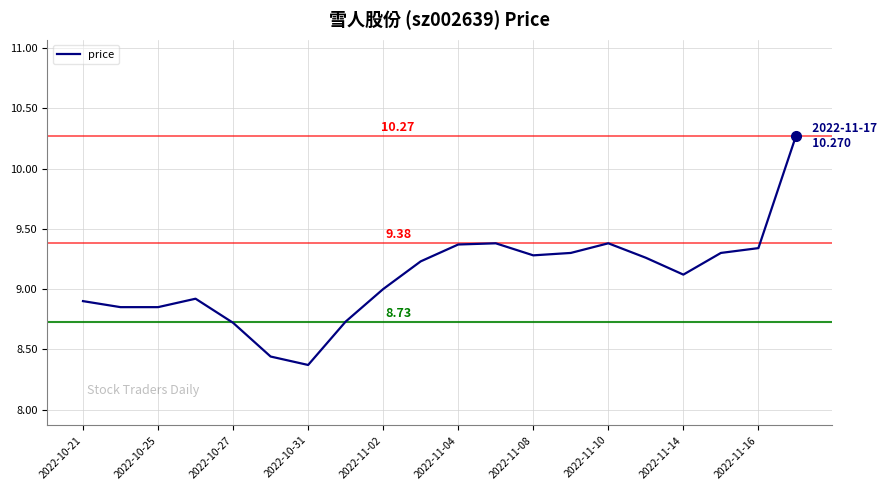

Does the chart display data point markers on the line(s)?

No